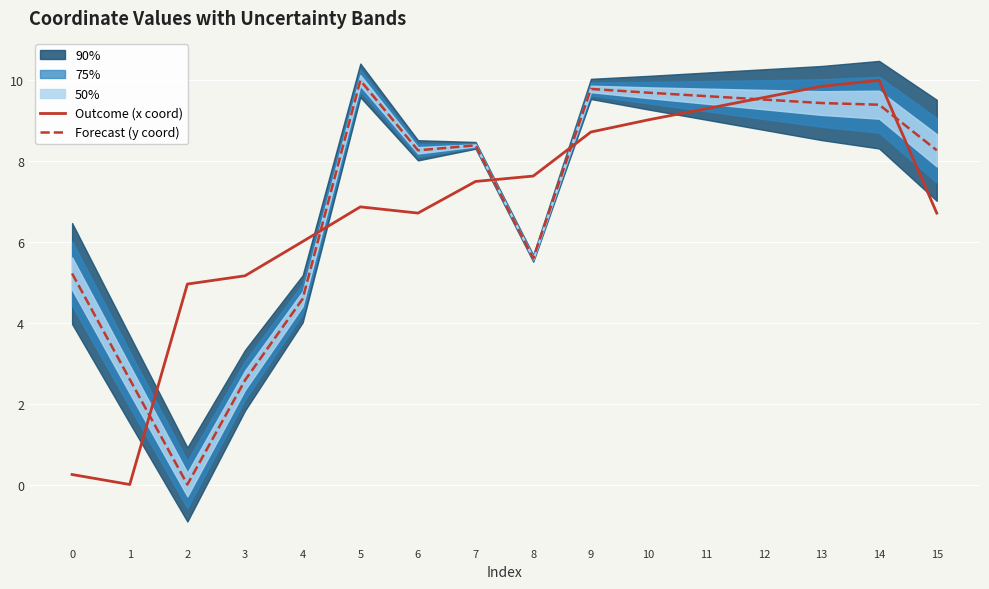

Reading left to right, extract all data points from this chart.

Outcome (x coord): 0=0.2	1=0.0	2=5.0	3=5.2	4=6.0	5=6.9	6=6.7	7=7.5	8=7.6	9=8.7	10=9.0	11=9.3	12=9.6	13=9.9	14=10.0	15=6.7
Forecast (y coord): 0=5.2	1=2.6	2=0.0	3=2.6	4=4.6	5=10.0	6=8.3	7=8.4	8=5.6	9=9.8	10=9.7	11=9.6	12=9.5	13=9.4	14=9.4	15=8.3